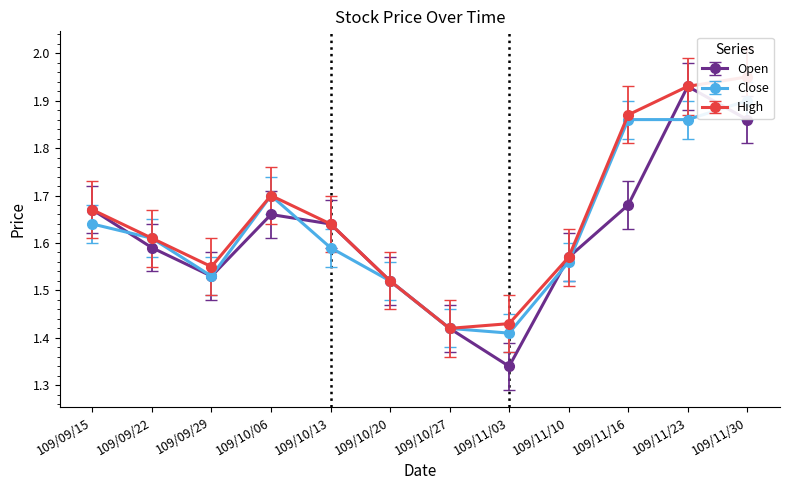

At 109/10/27, list the series in order from smallest to largest.

Close, High, Open